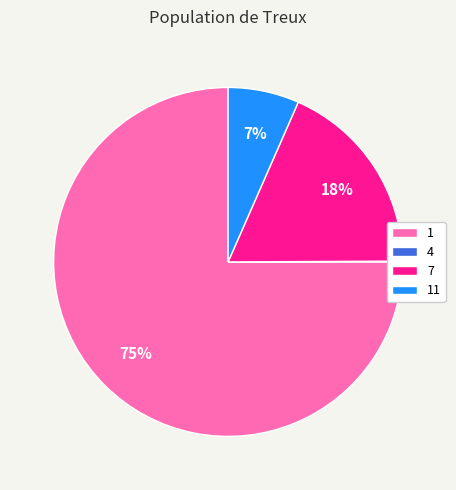

True or false: 11 accounts for 7% of the total.

True